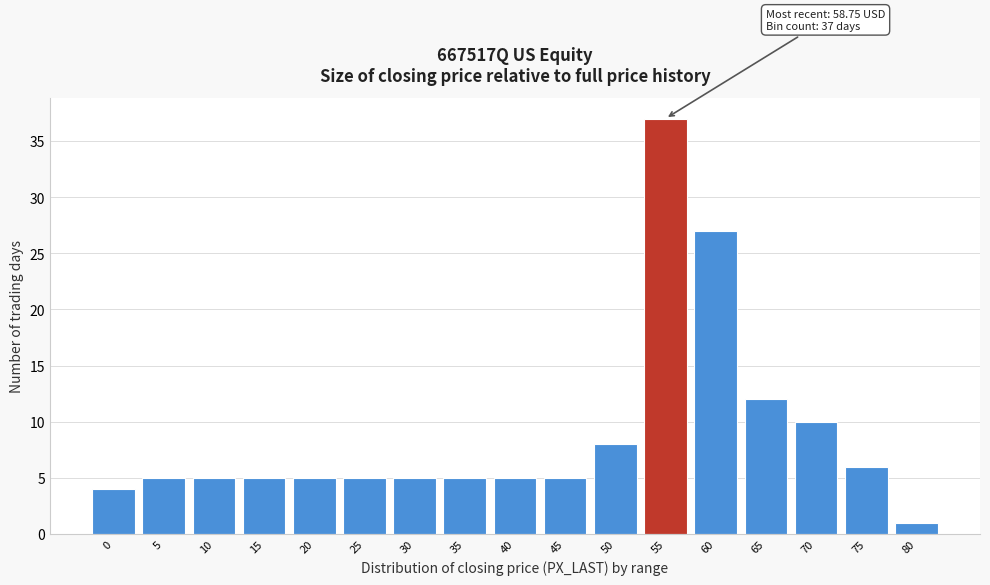

Reading left to right, list all the values displayed in this chart.

4	5	5	5	5	5	5	5	5	5	8	37	27	12	10	6	1